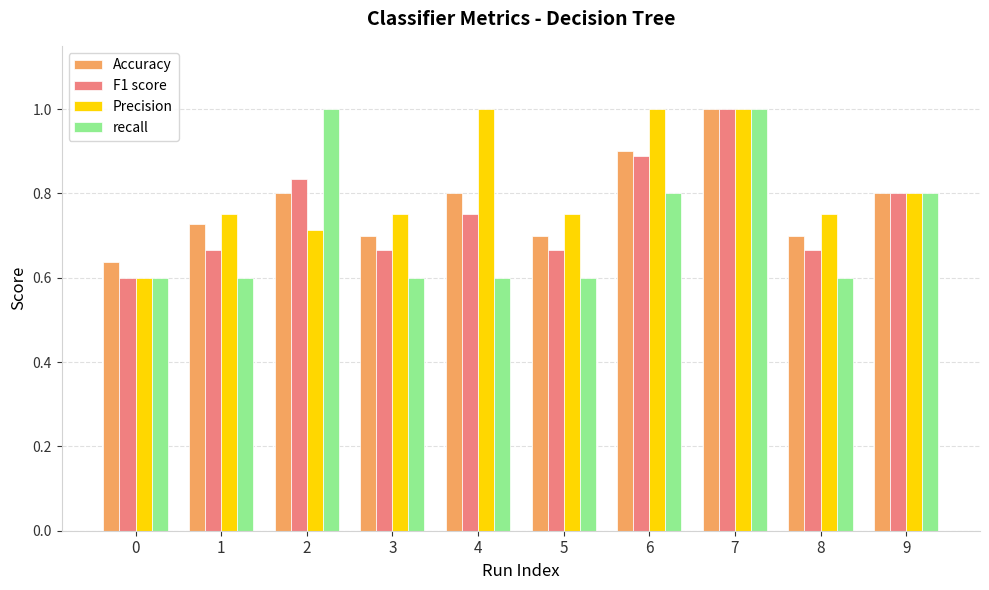

What is the sum of the Accuracy values at 9 and 5?

1.5